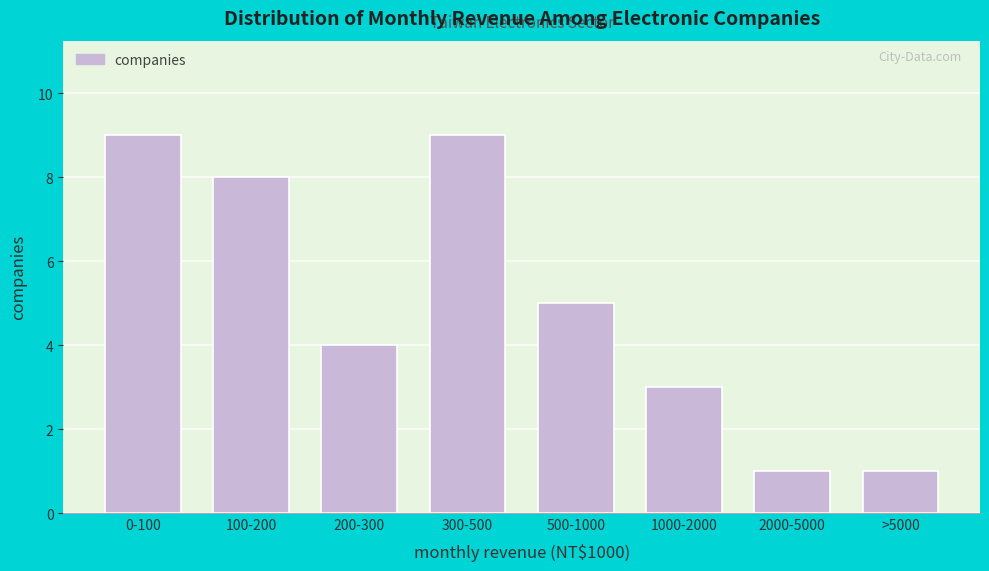

Reading left to right, extract all data points from this chart.

9	8	4	9	5	3	1	1